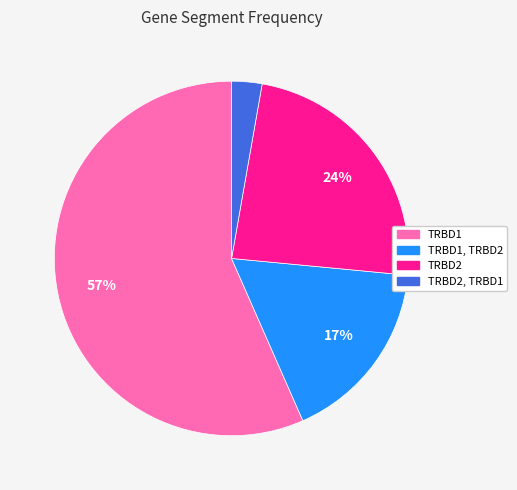

How many segments does this pie chart have?

4